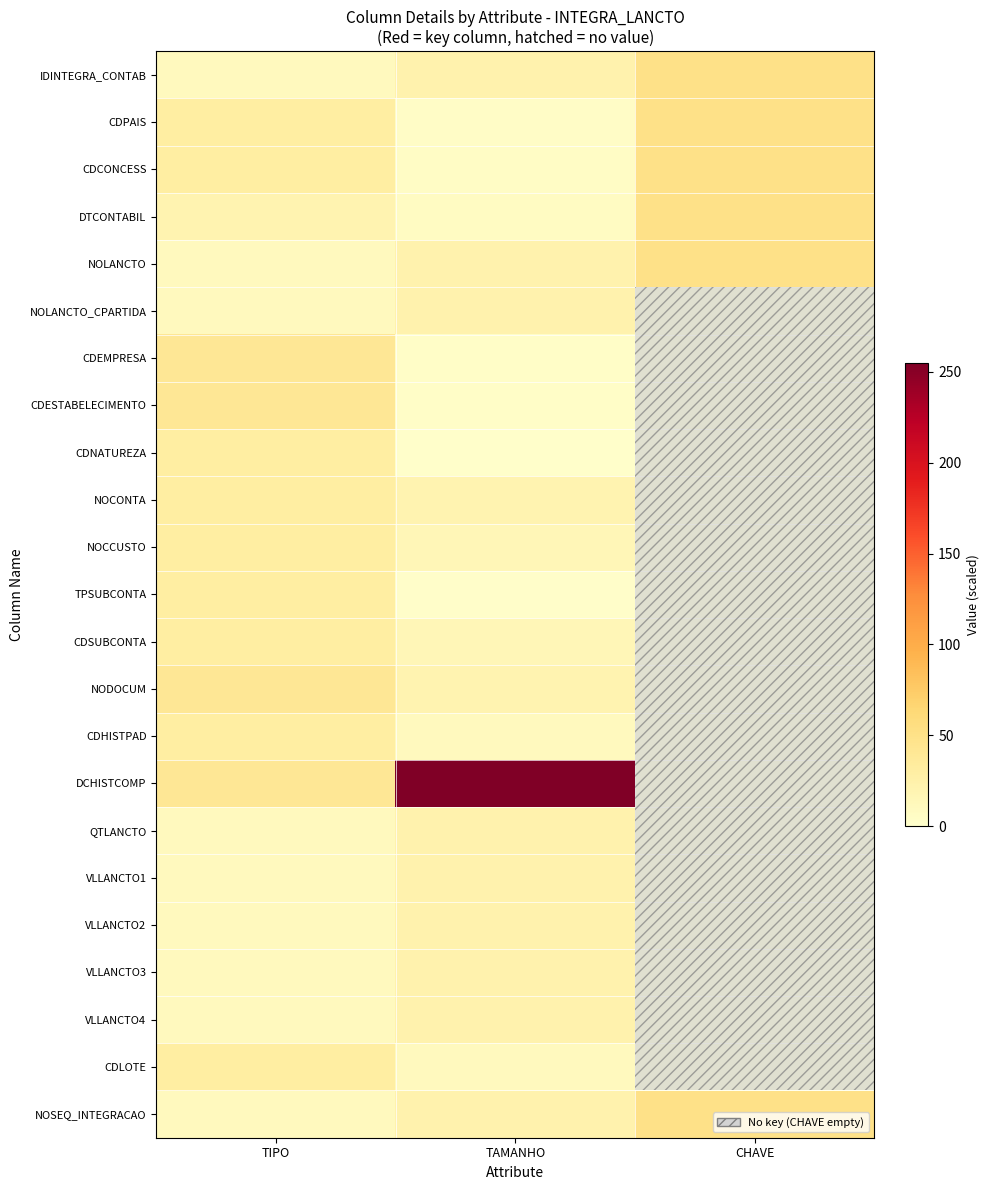

What is the total value across all series at CHAVE?

300